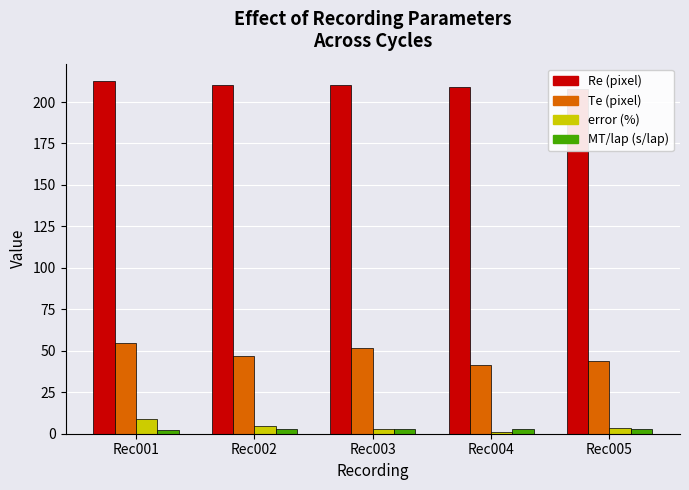

Which has a higher value, Rec004 or Rec002?

Rec002